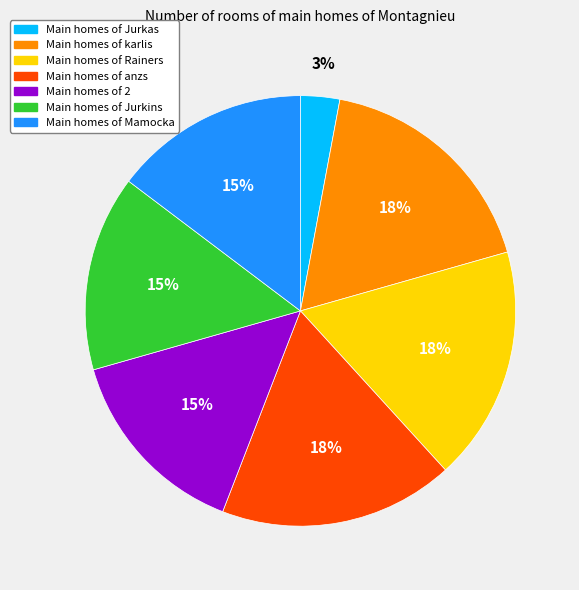

Do Main homes of Jurkas and Main homes of Jurkins together represent more than half of the pie?

No